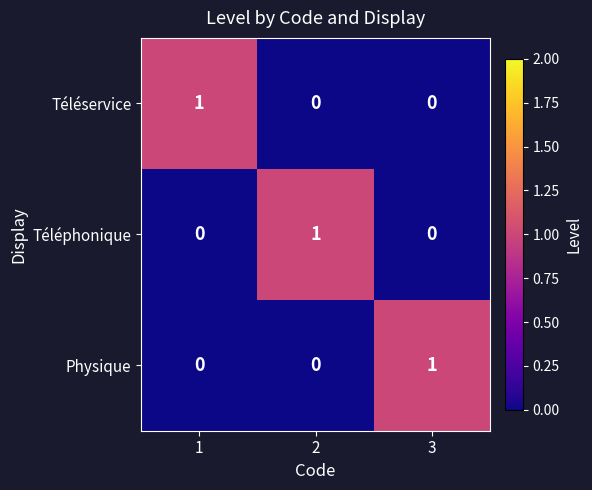

At how many categories does at least one series exceed 0?

3